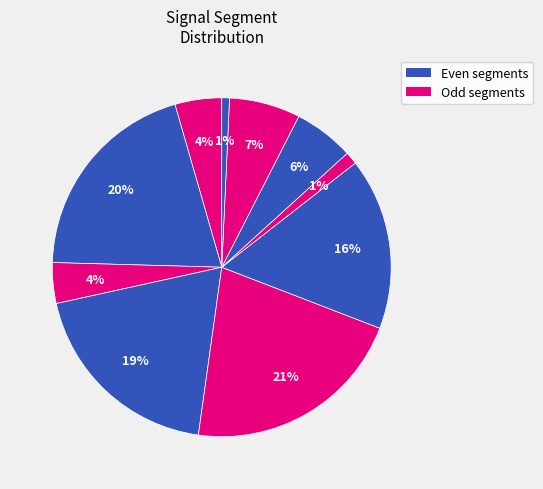

How many slices are in this pie chart?

10